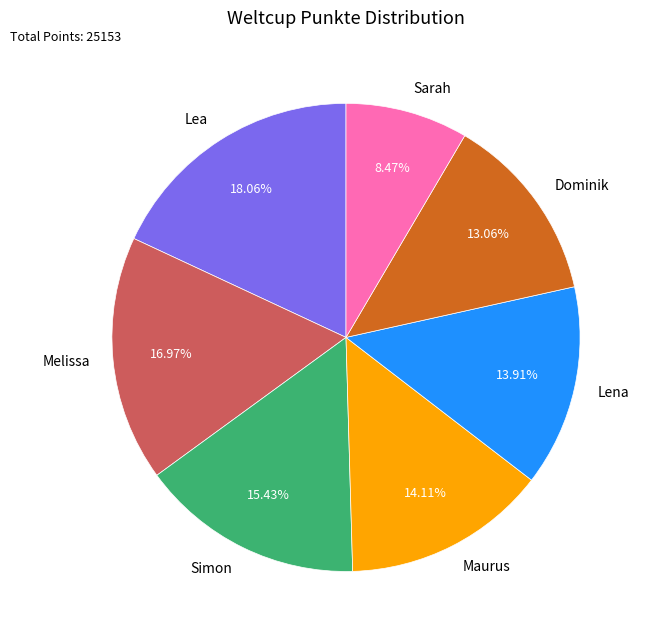

Does Simon represent more than half of the total?

No